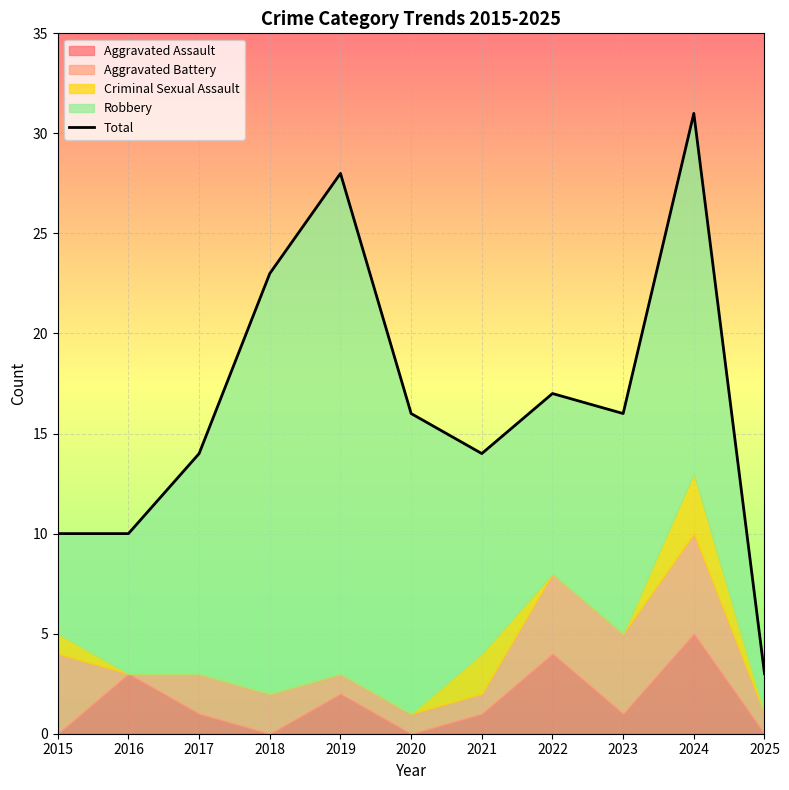

Rank the categories by value from lowest to highest.

2025, 2015, 2016, 2017, 2021, 2020, 2023, 2022, 2018, 2019, 2024